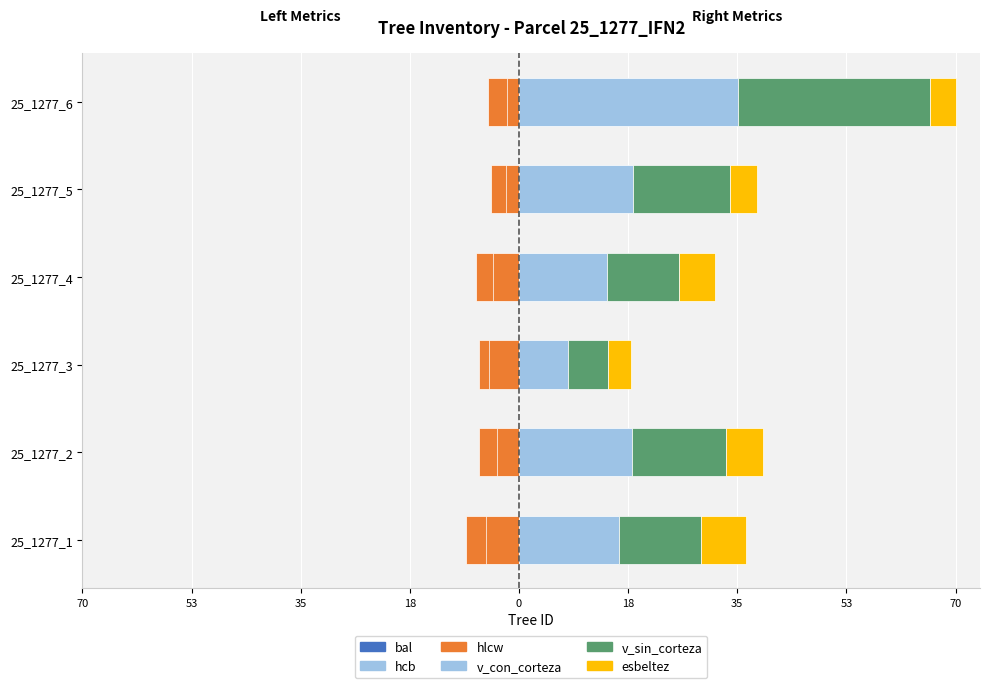

Is it true that v_sin_corteza equals 19.5 at 25_1277_1?

False